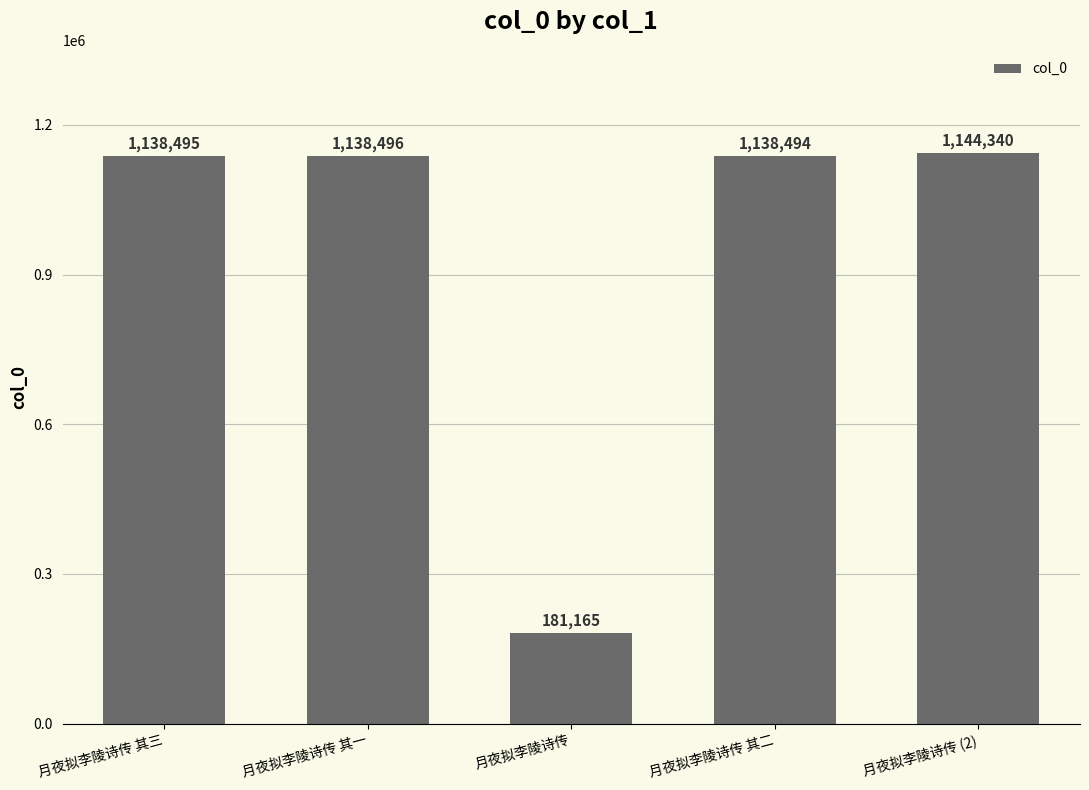

What is the sum of all values?

4740990